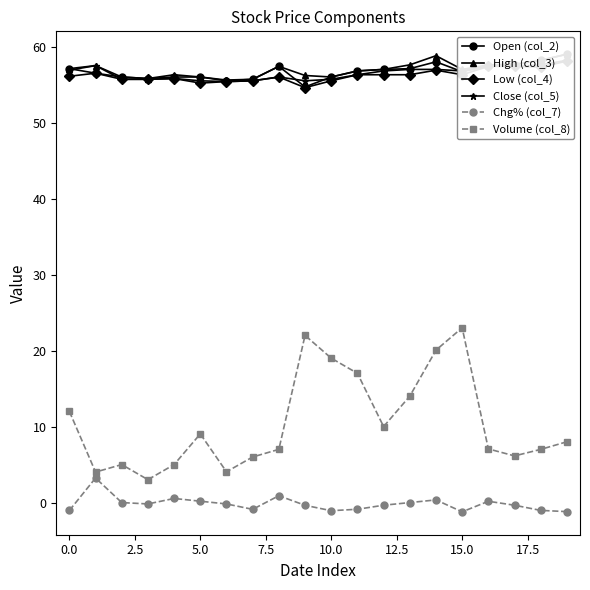

What are all the series names shown in the legend?

Open (col_2), High (col_3), Low (col_4), Close (col_5), Chg% (col_7), Volume (col_8)